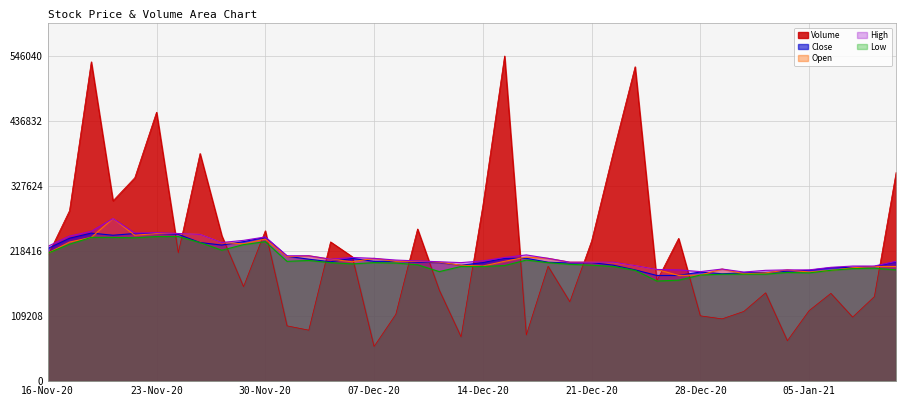

At which label does Open reach its minimum?

25-12-20